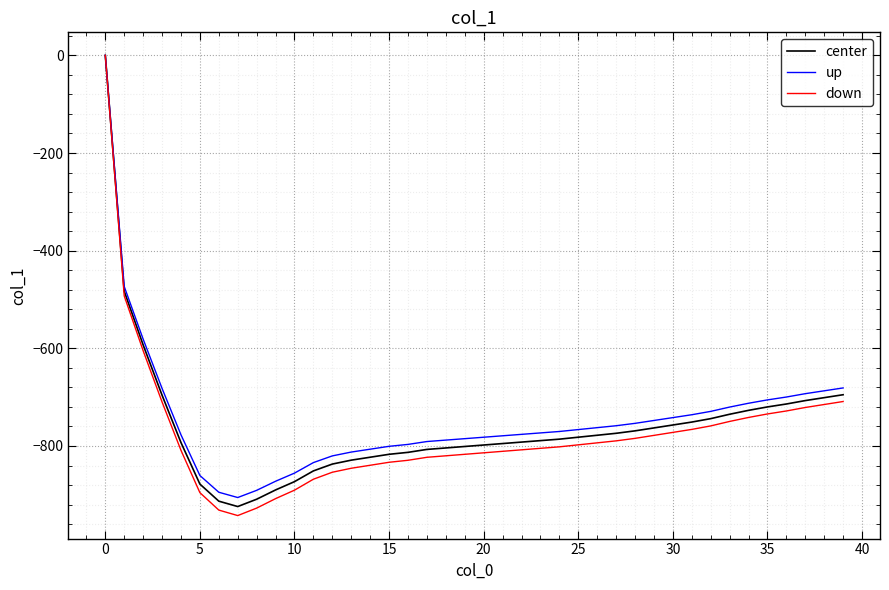

What is the smallest value displayed?

-942.5